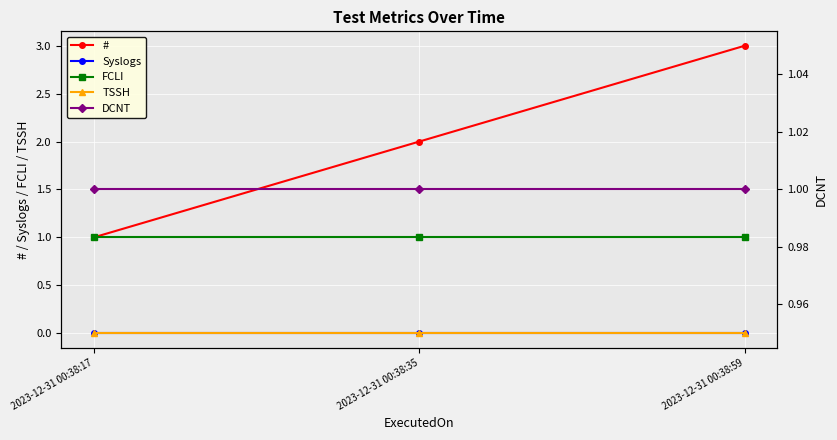

How many lines are shown in the chart?

5